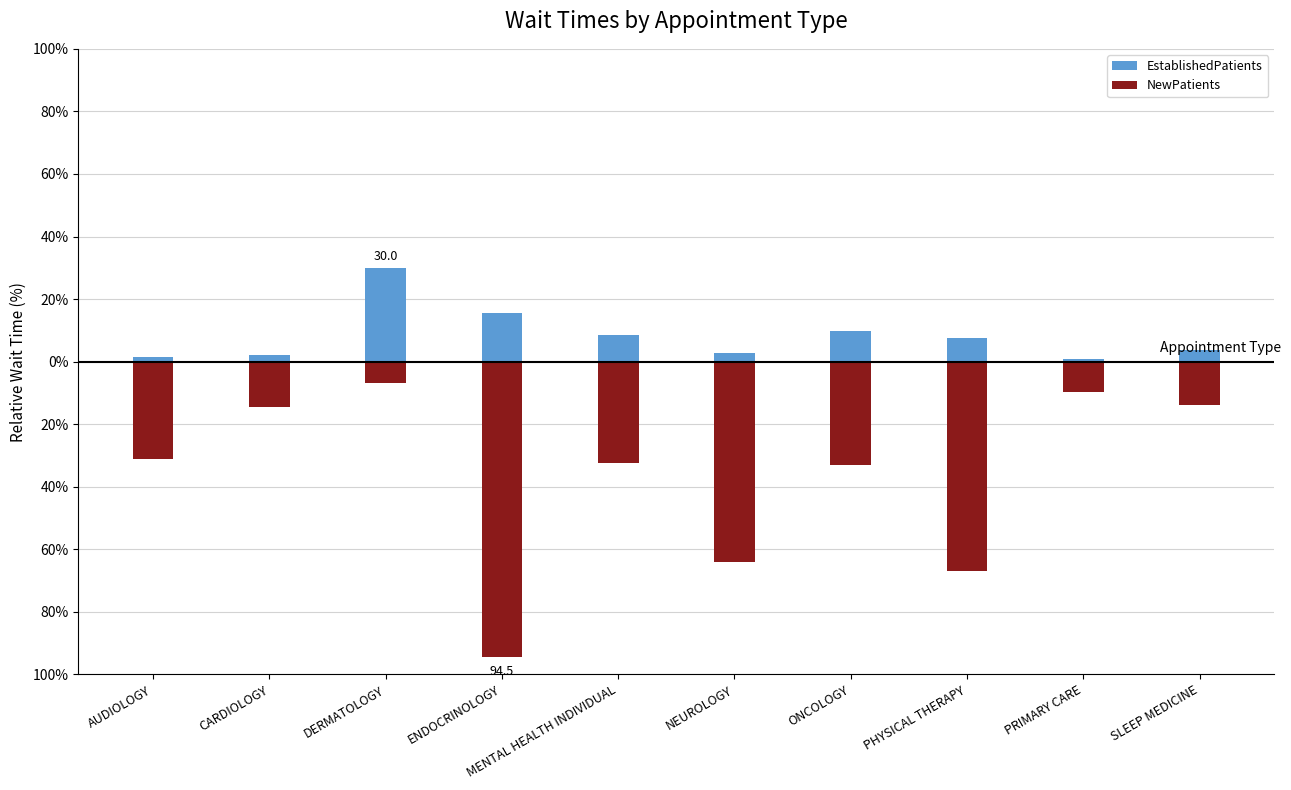

List the series in order of their peak value, lowest first.

NewPatients, EstablishedPatients